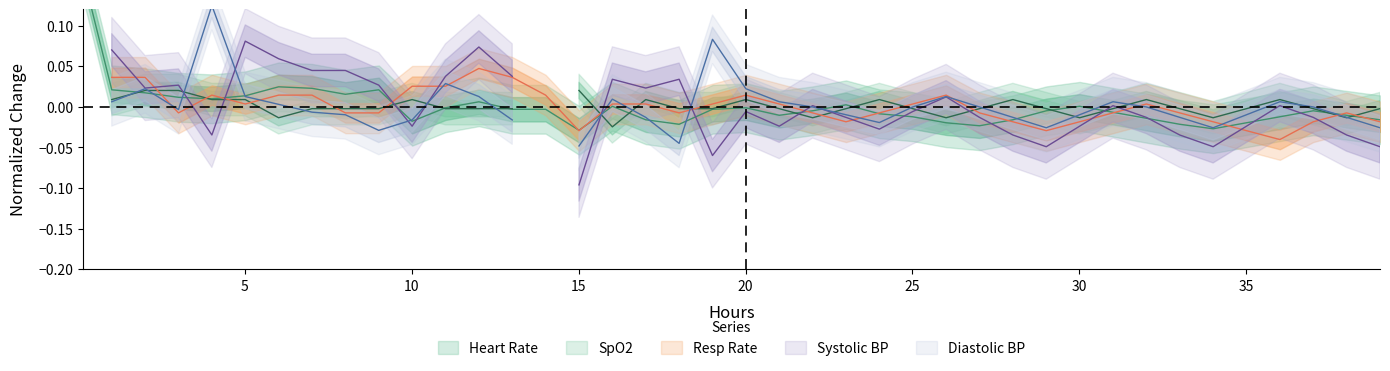

How many interior local valleys (lower than both neighbors) does the data have?

8